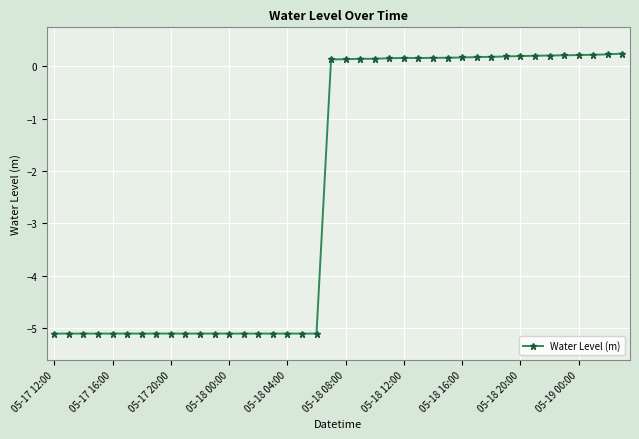

What is the value of the 11th point from the left?

-5.1